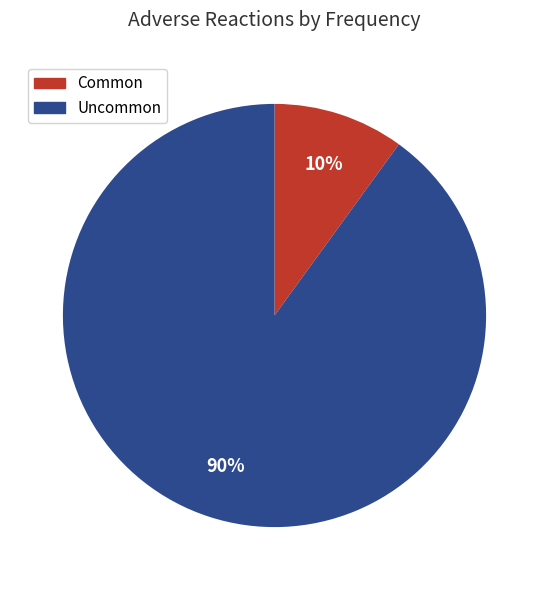

To the nearest percent, what portion does Common represent?

10%